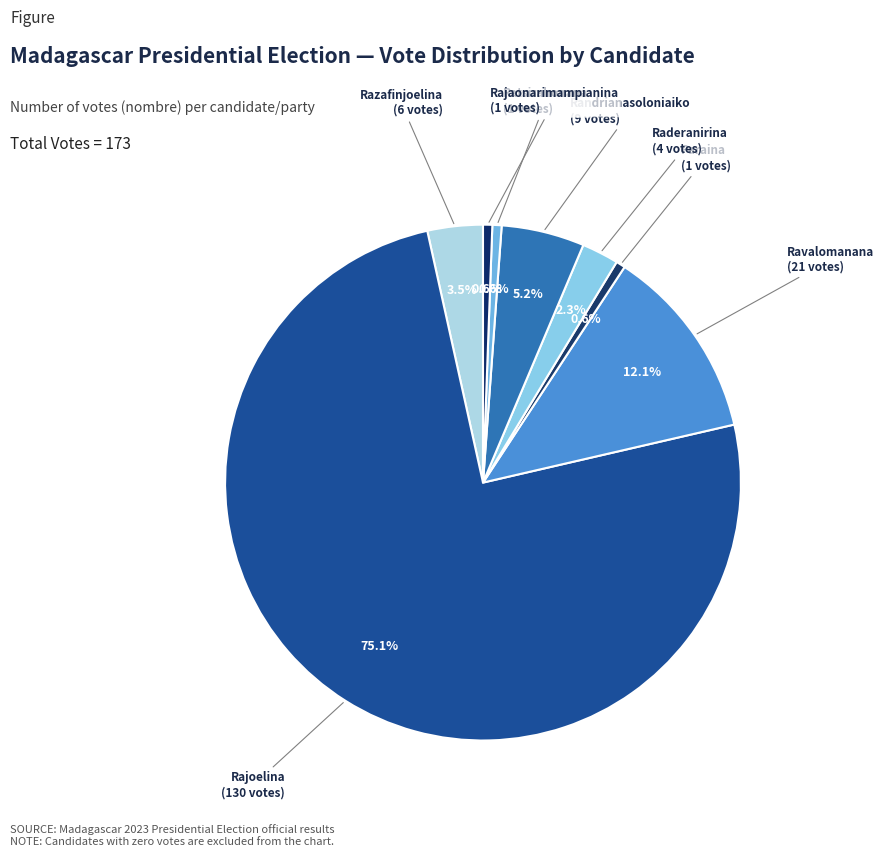

Is there a majority slice in this chart?

Yes